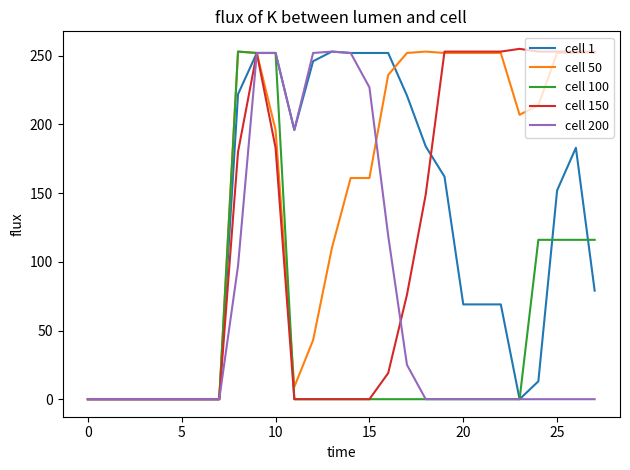

What is the maximum value for cell 200?

253